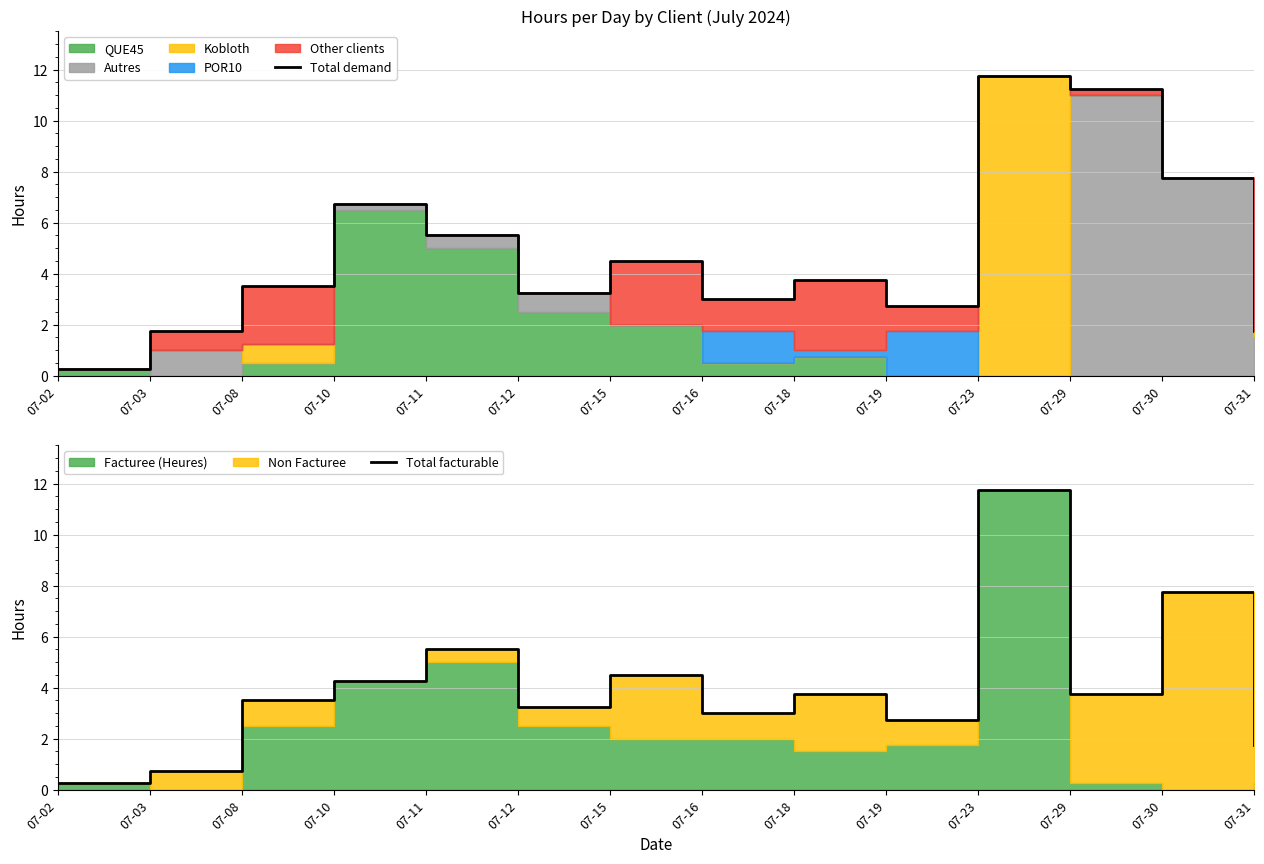

What is the sum of the Total facturable values at 07-30 and 07-10?

12.0